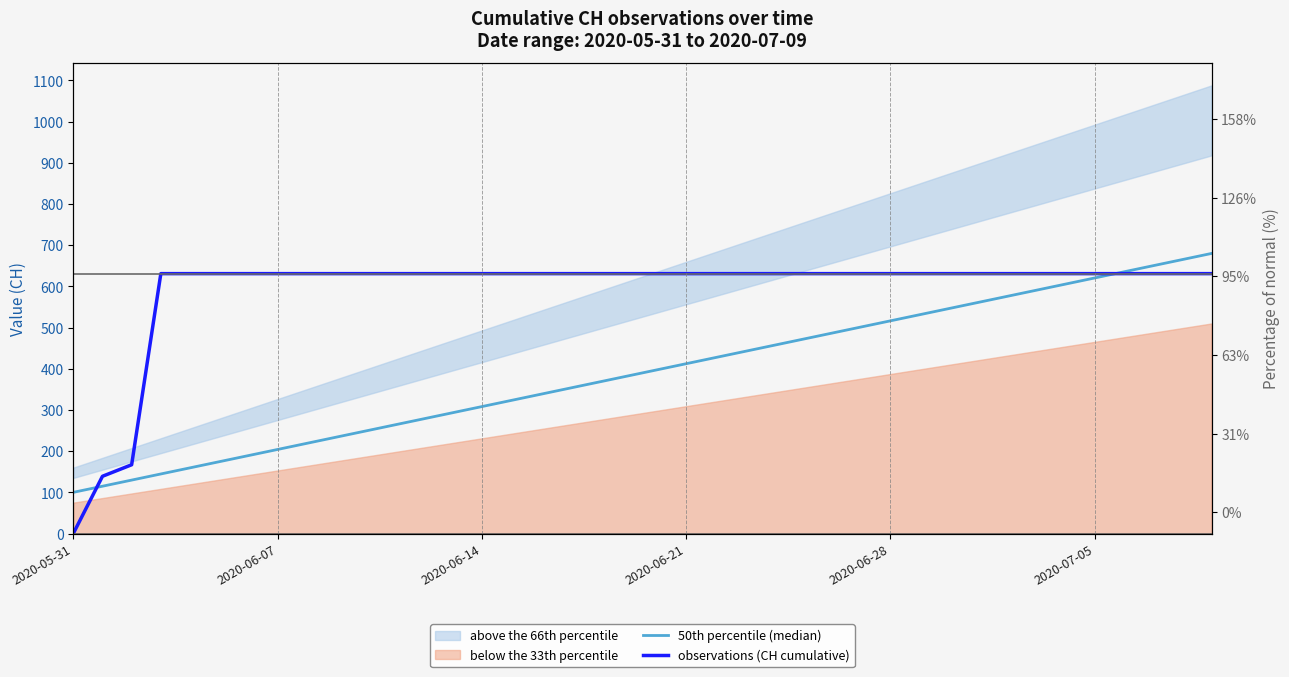

What is the label of the 4th point from the left?

2020-06-21